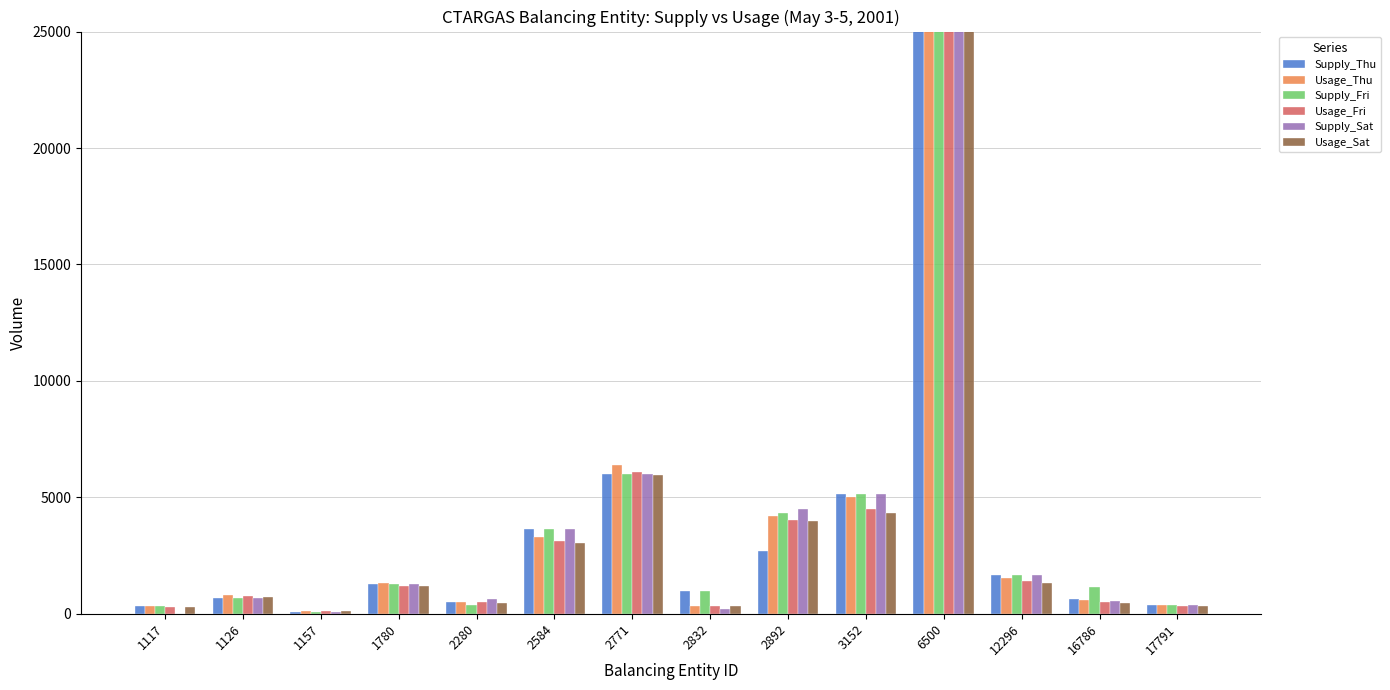

What is the difference between the second highest and minimum values in the Supply_Thu series?

5900